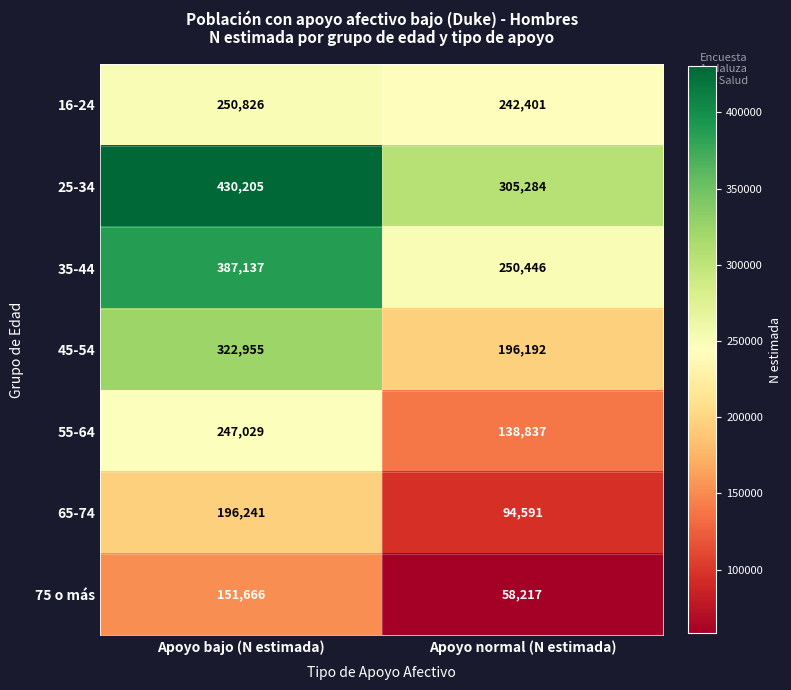

What is the average value of the 65-74 series?

145416